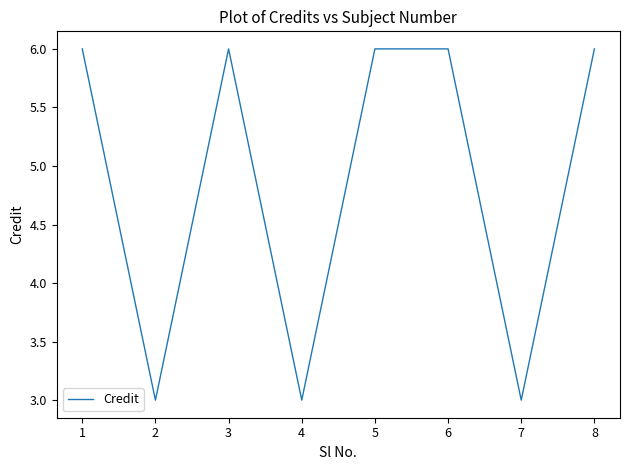

True or false: the data shows 3 at 7.

True